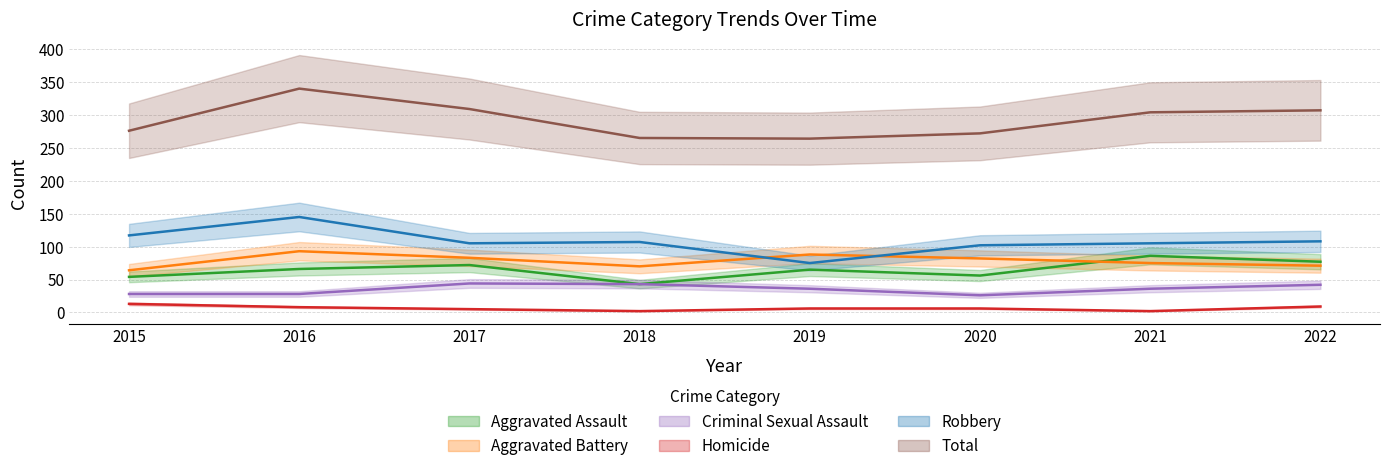

After their last crossing, which series has the higher values: Aggravated Assault or Aggravated Battery?

Aggravated Assault